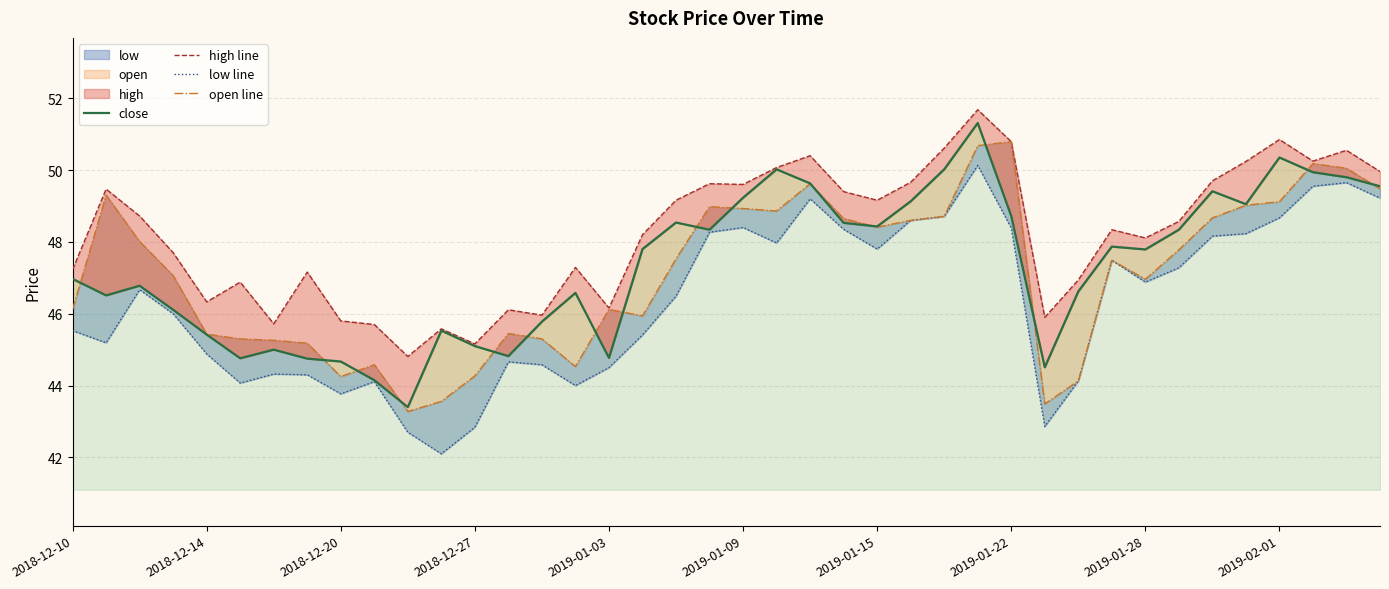

What is the minimum value for open line?

43.3